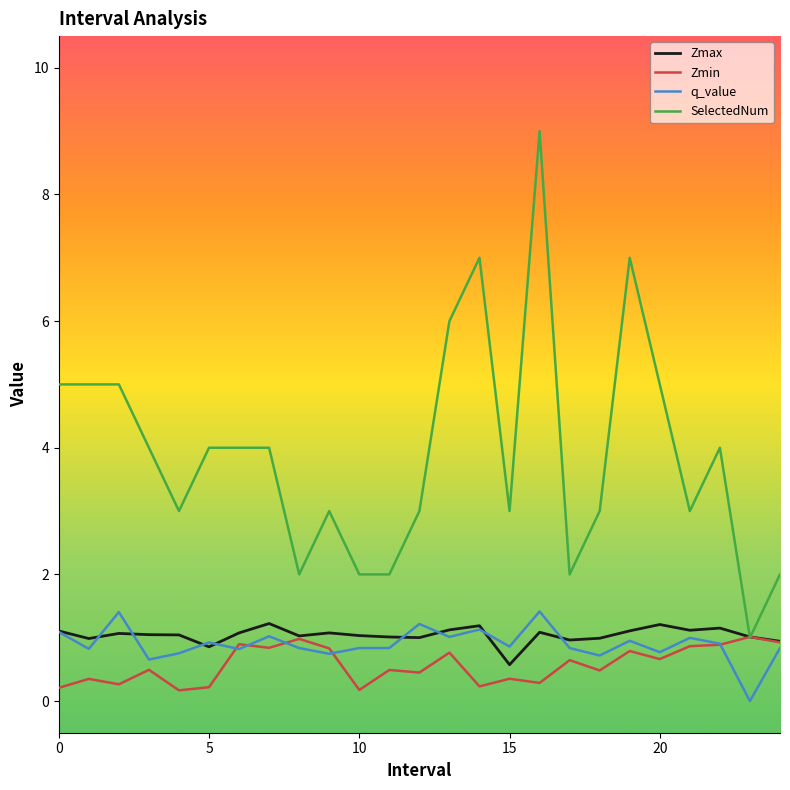

True or false: SelectedNum has more than 2 points higher than both neighbors.

True